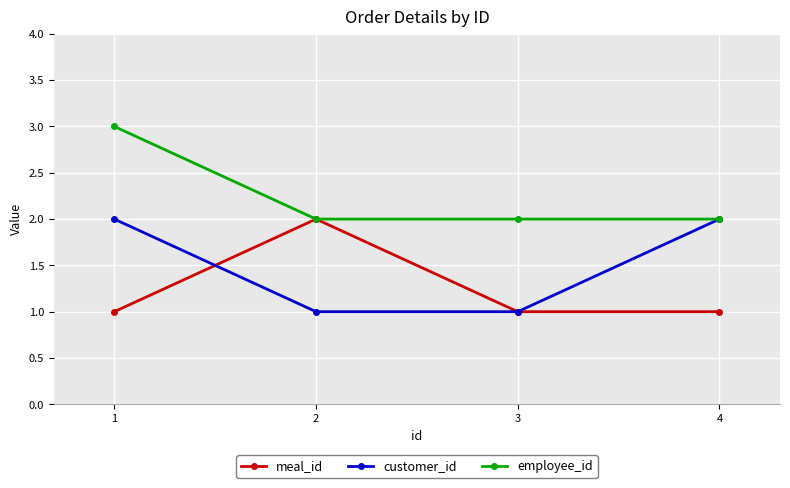

What is the approximate value of meal_id at 4?

1